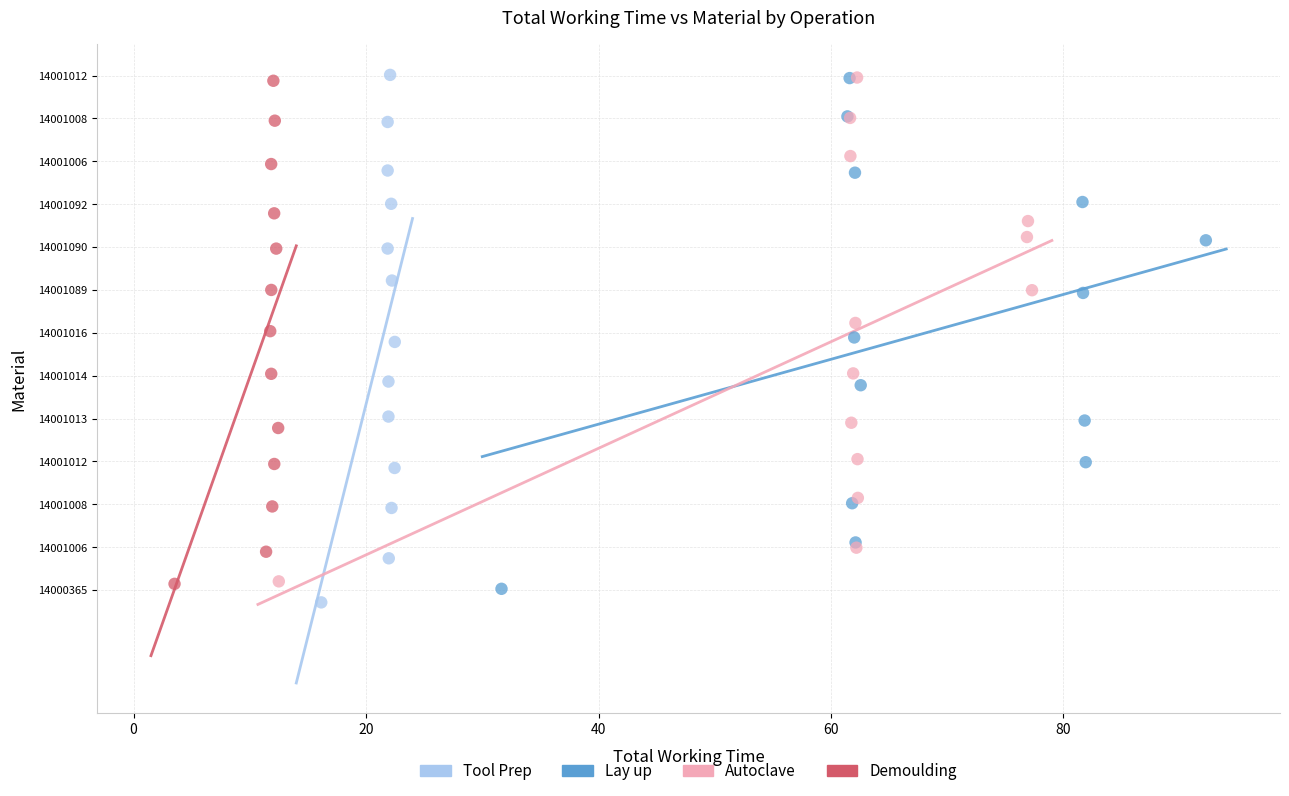

What are all the series names shown in the legend?

Tool Prep, Lay up, Autoclave, Demoulding